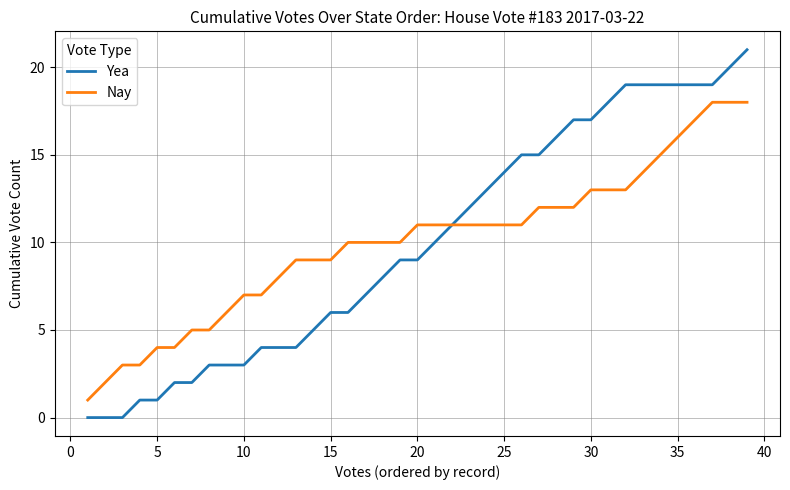

What is the maximum value for Nay?

18